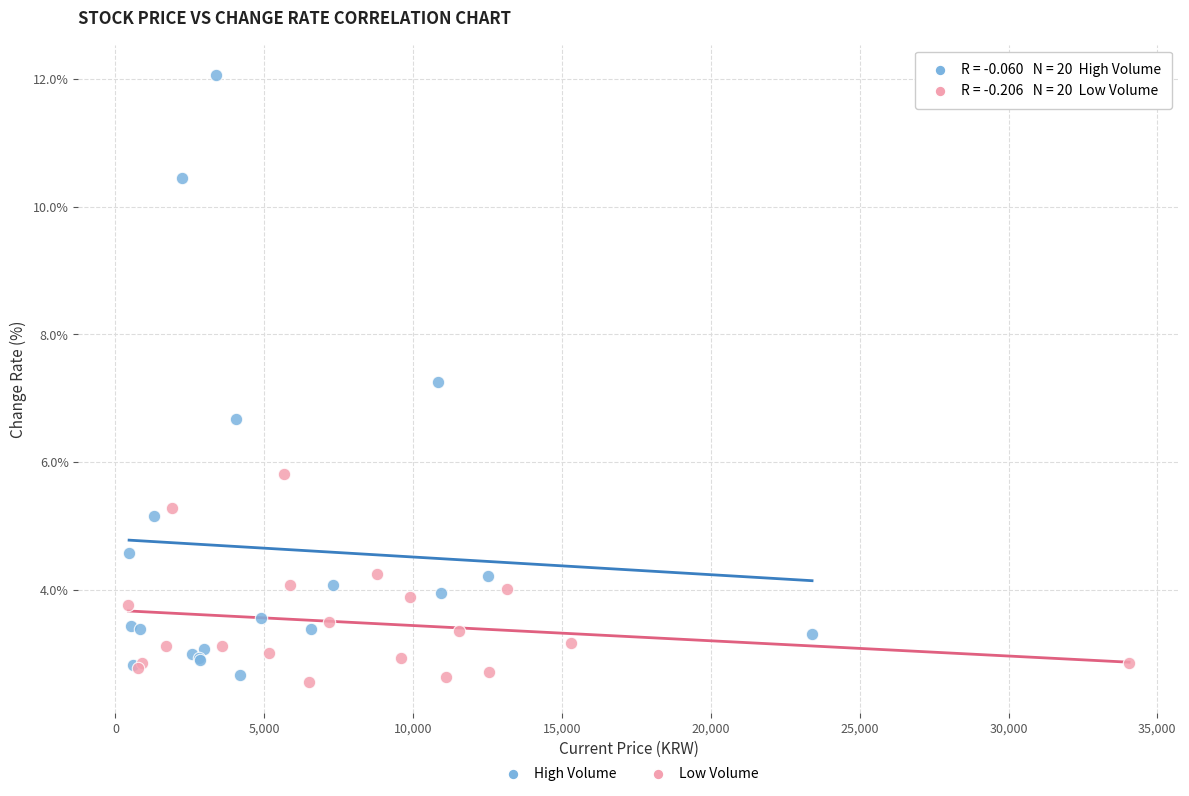

Which series has the widest spread of Y values?

High Volume